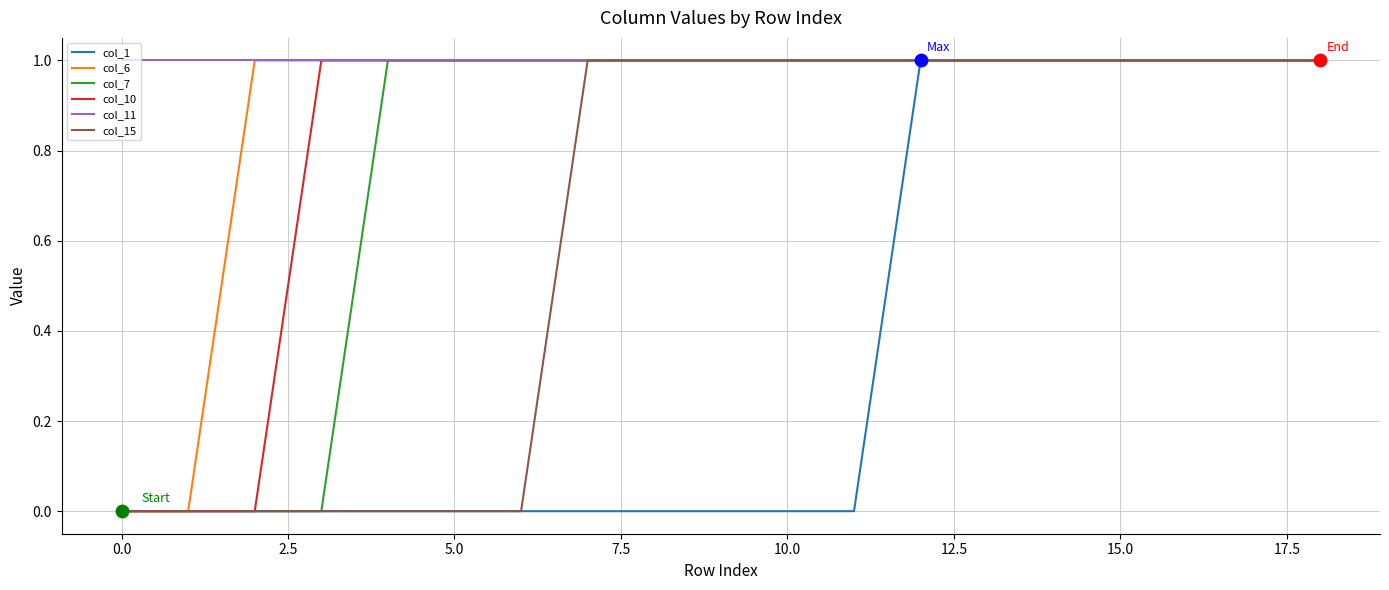

Which series has the largest total across all categories?

col_11